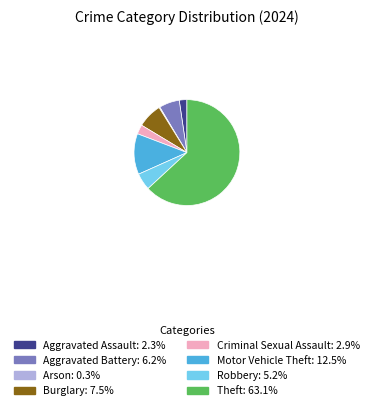

Does any single category account for the majority?

Yes